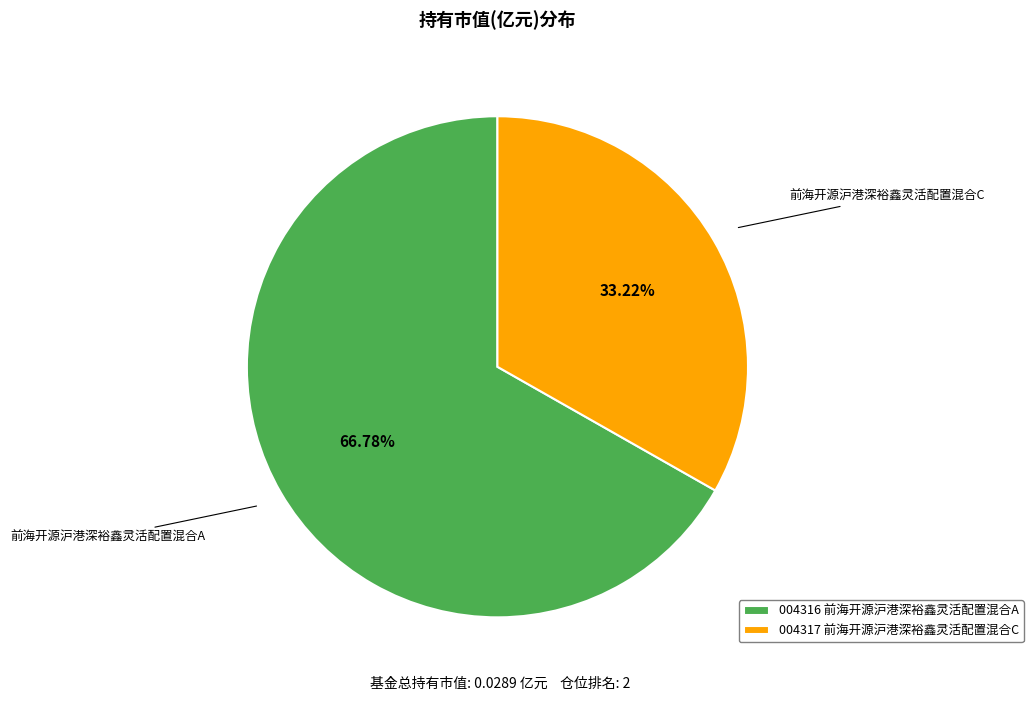

Is the sum of 004316 前海开源沪港深裕鑫灵活配置混合A and 004317 前海开源沪港深裕鑫灵活配置混合C greater than half?

Yes